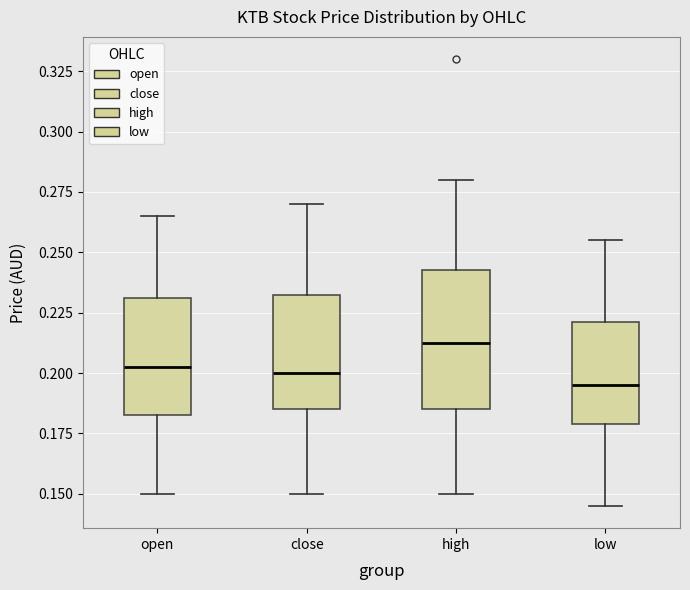

Reading left to right, transcribe this box plot: for each box, give where its median line is, the range the box spans, and where its two whiskers end, as read against the y-axis. The values are not printed on the chart, so give them approximately, as read against the axis.

open: median 0.205, box 0.185 to 0.230, whiskers 0.150 to 0.265
close: median 0.200, box 0.185 to 0.235, whiskers 0.150 to 0.270
high: median 0.215, box 0.185 to 0.245, whiskers 0.150 to 0.280
low: median 0.195, box 0.180 to 0.220, whiskers 0.145 to 0.255